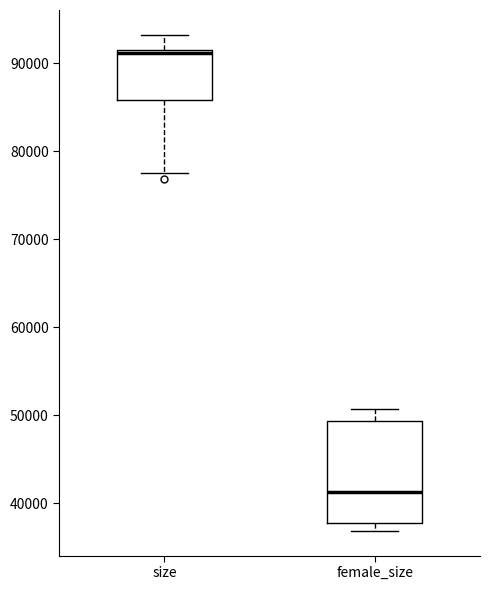

Which box has the highest median line?

size